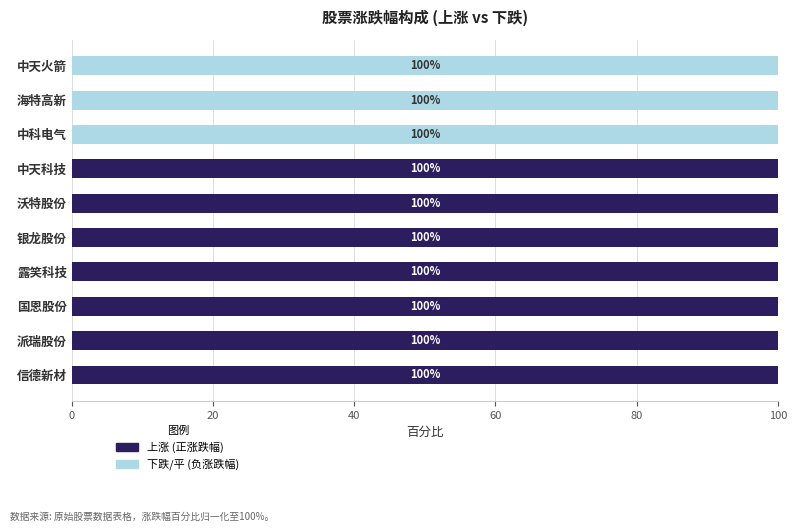

True or false: 上涨 (正涨跌幅) has a value of 100 at 派瑞股份.

True